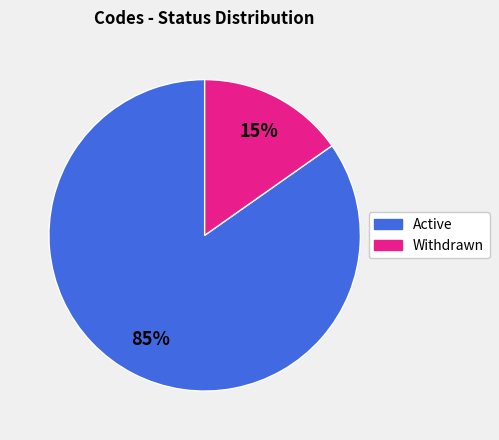

To the nearest percent, what is the average slice percentage?

50%